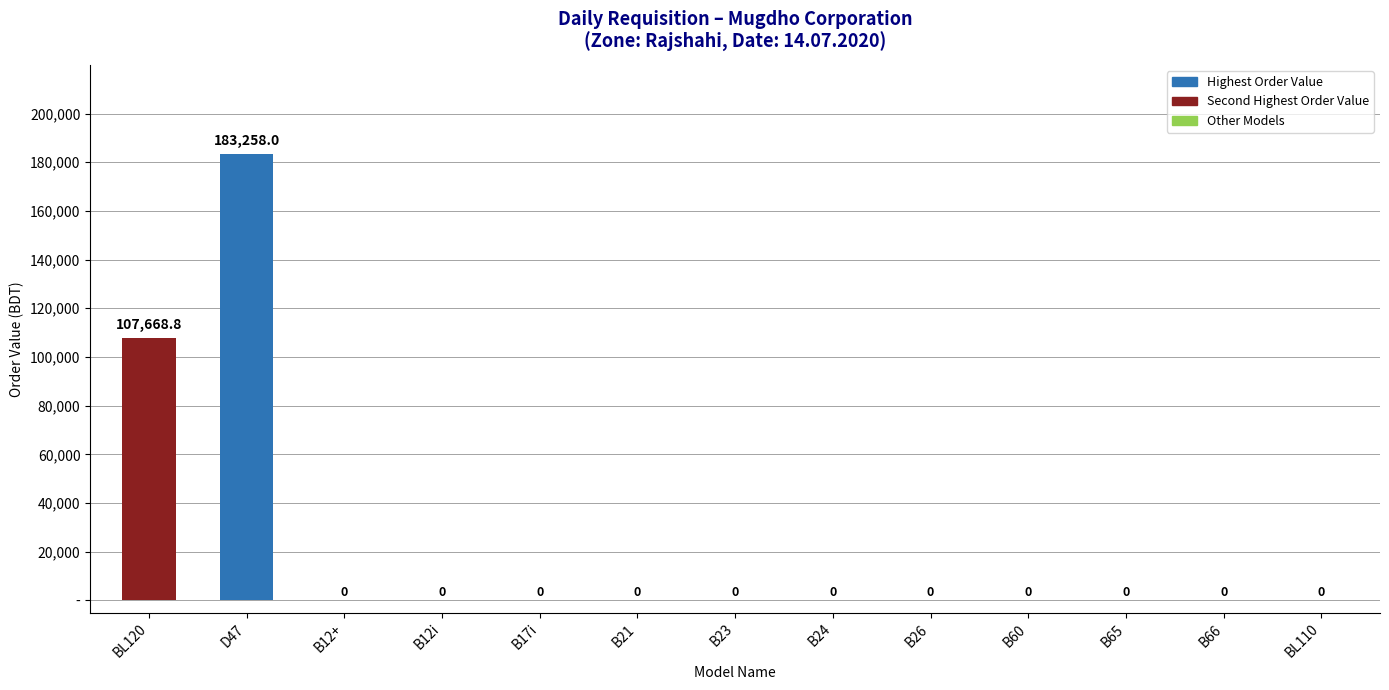

At which category does the chart reach its peak across all series?

D47